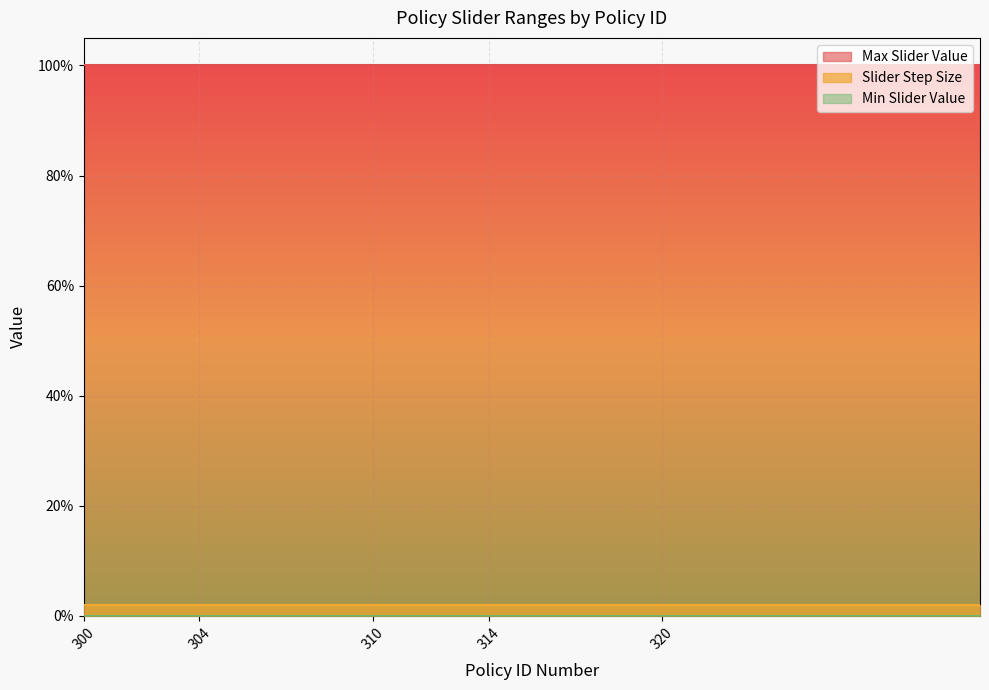

The Slider Step Size series shows 0.0 at 305. True or false?

False